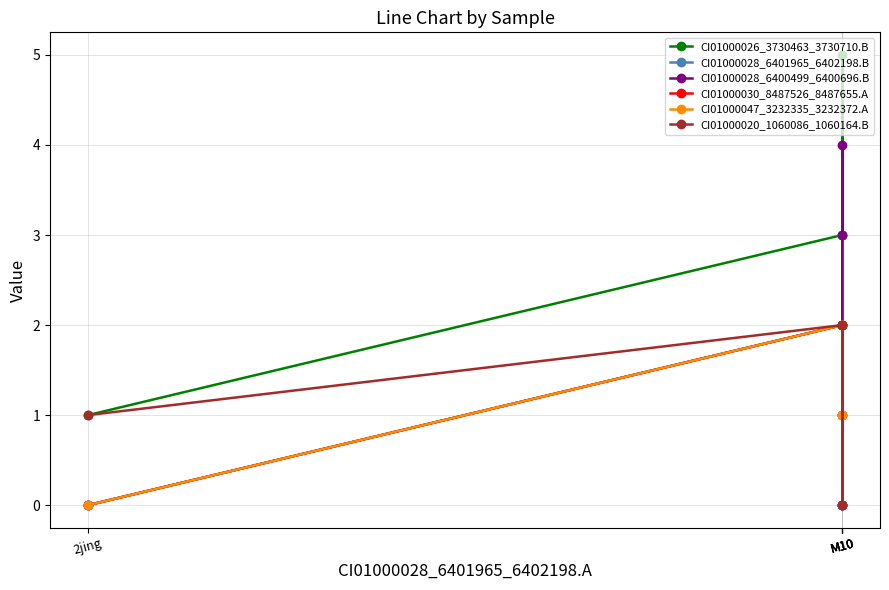

Which category has the lowest value across all series?

M10